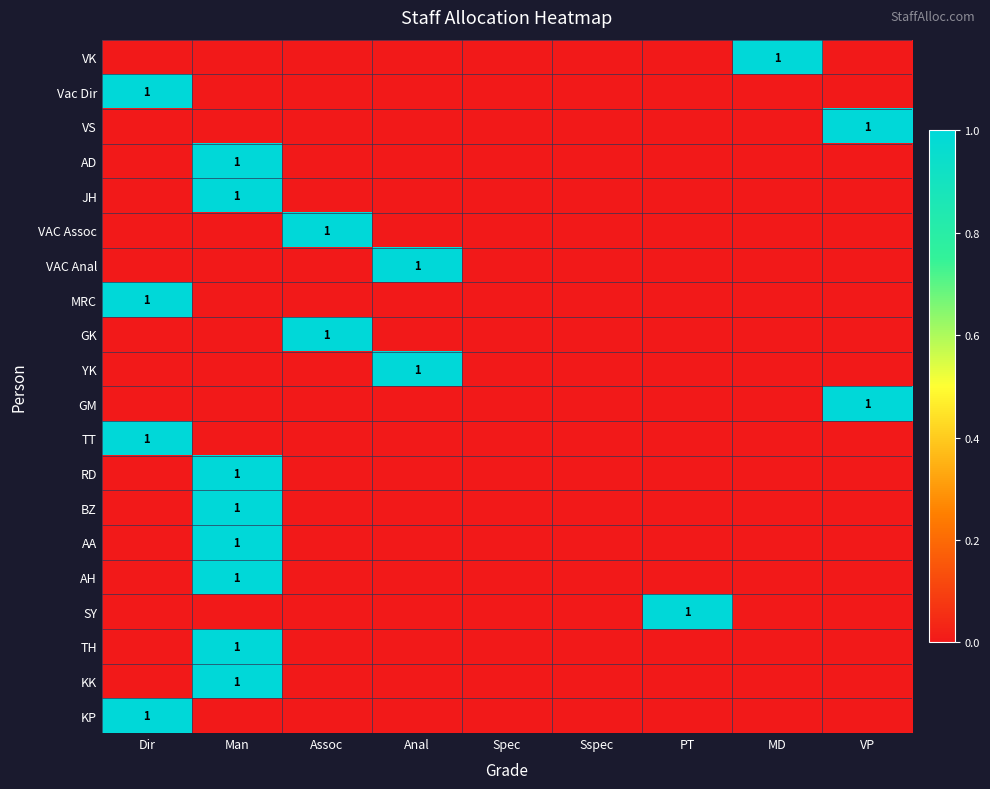

List the series in order of their peak value, lowest first.

VK, Vac Dir, VS, AD, JH, VAC Assoc, VAC Anal, MRC, GK, YK, GM, TT, RD, BZ, AA, AH, SY, TH, KK, KP